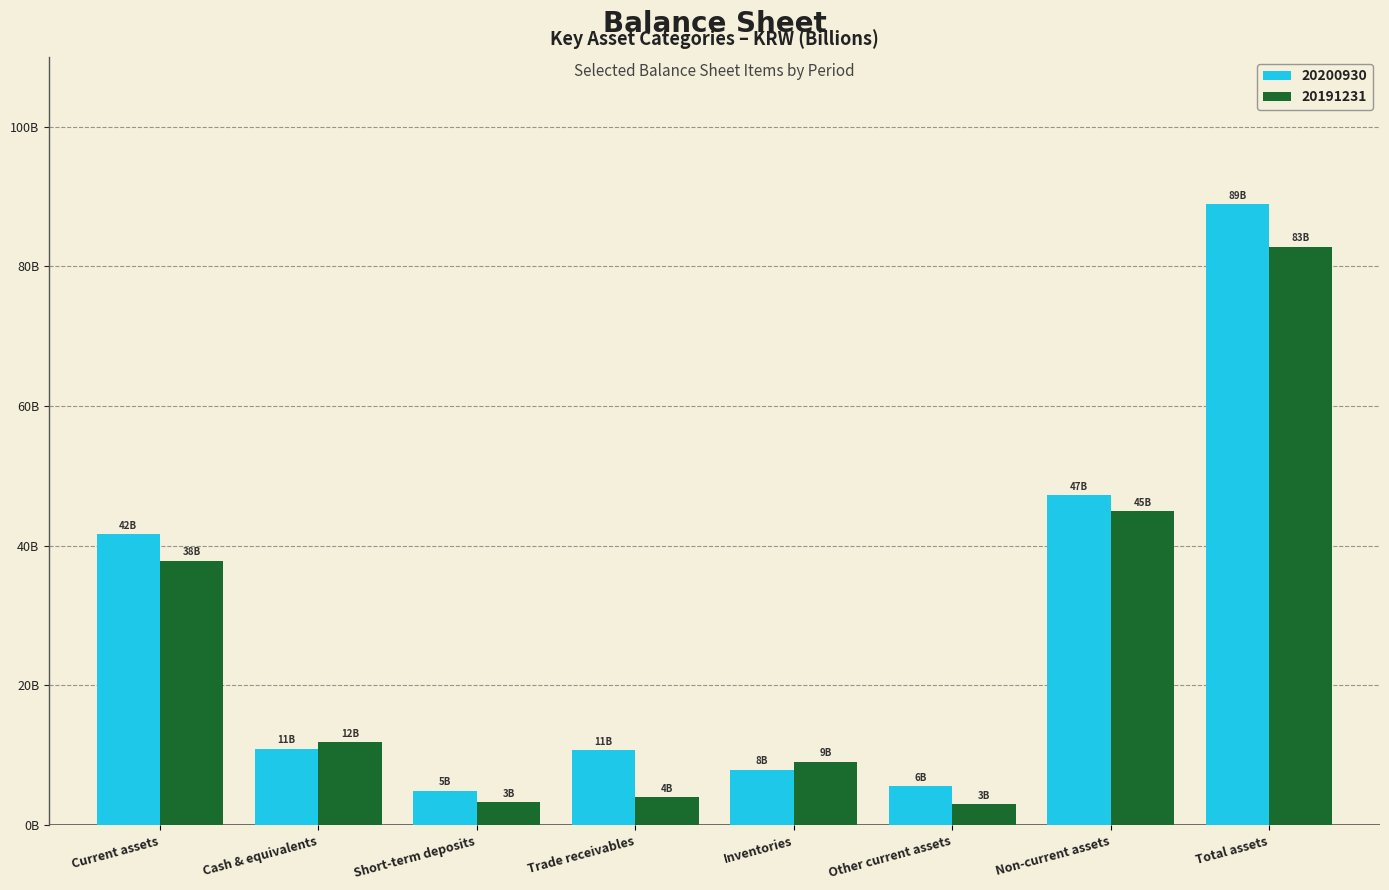

What is the label of the 5th bar from the right?

Trade receivables